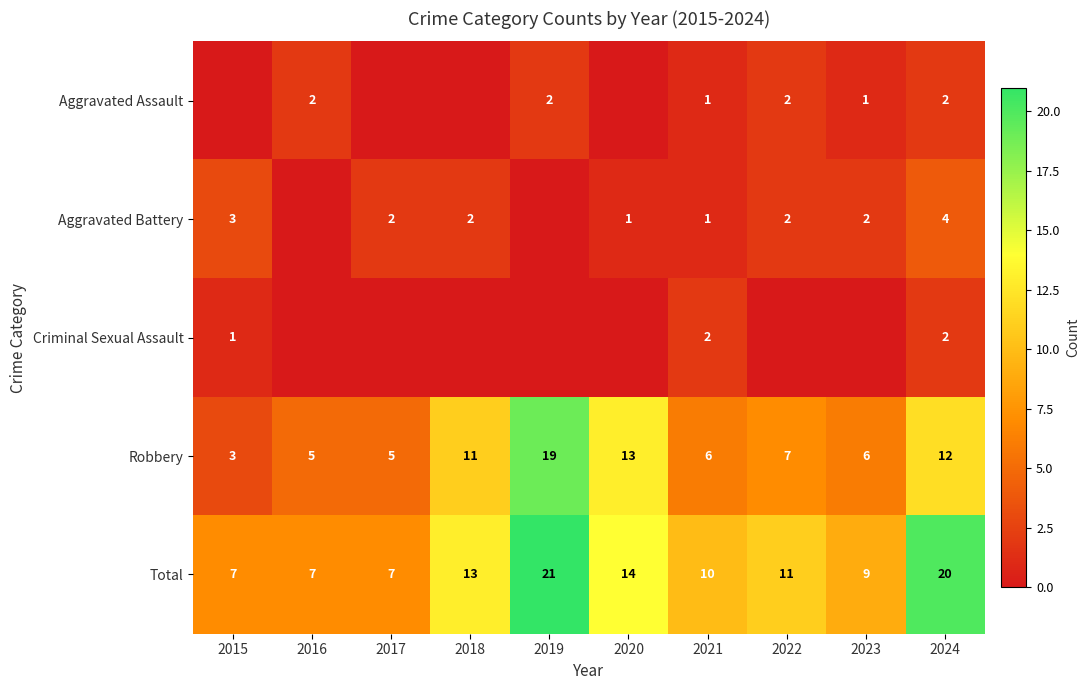

What is the spread (max minus min) of values at 2019?

21